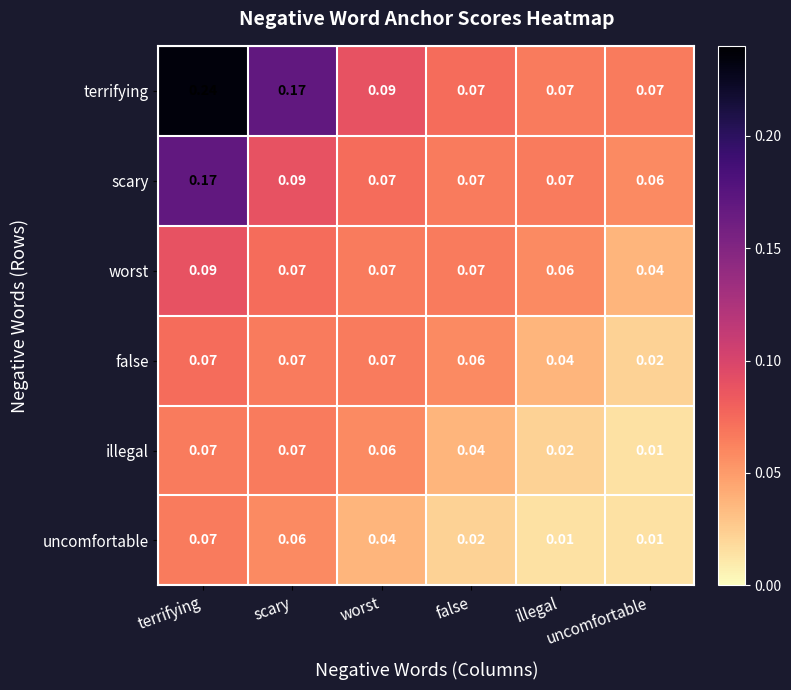

Rank the series by their maximum value, from lowest to highest.

illegal, uncomfortable, false, worst, scary, terrifying